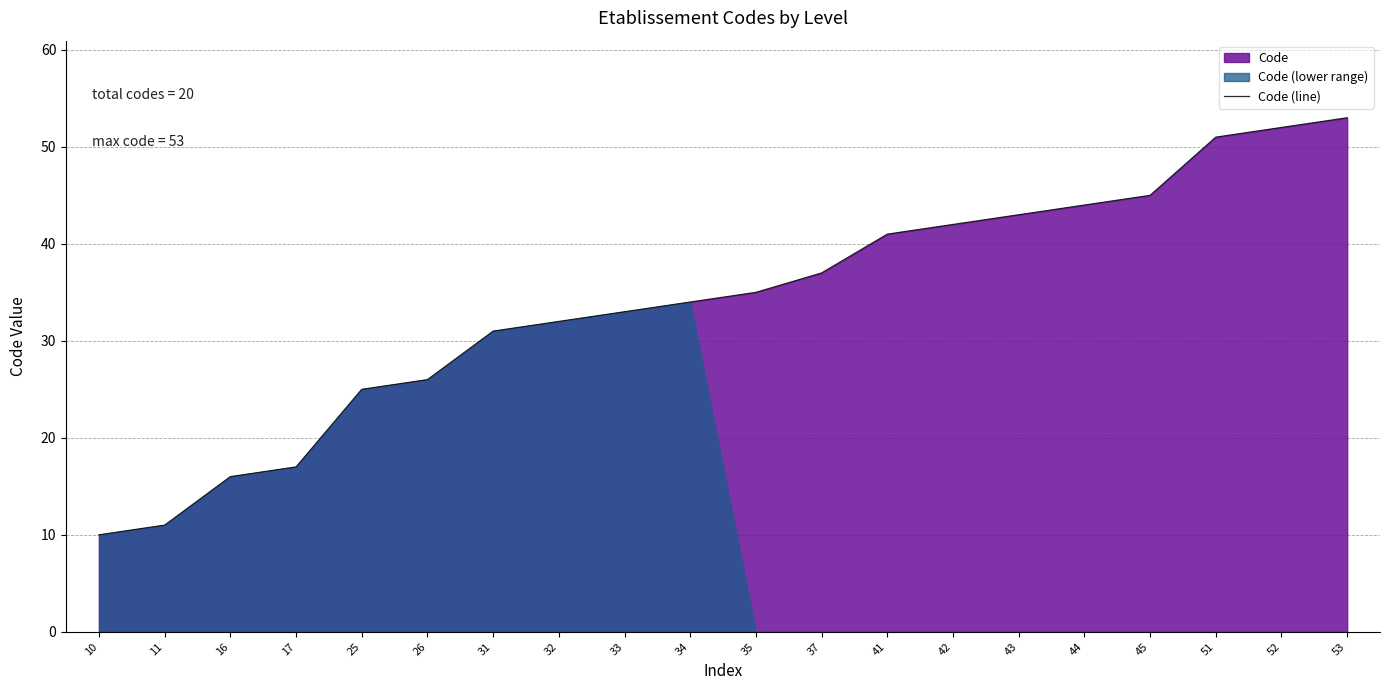

What is the value of the 11th point from the left?

35